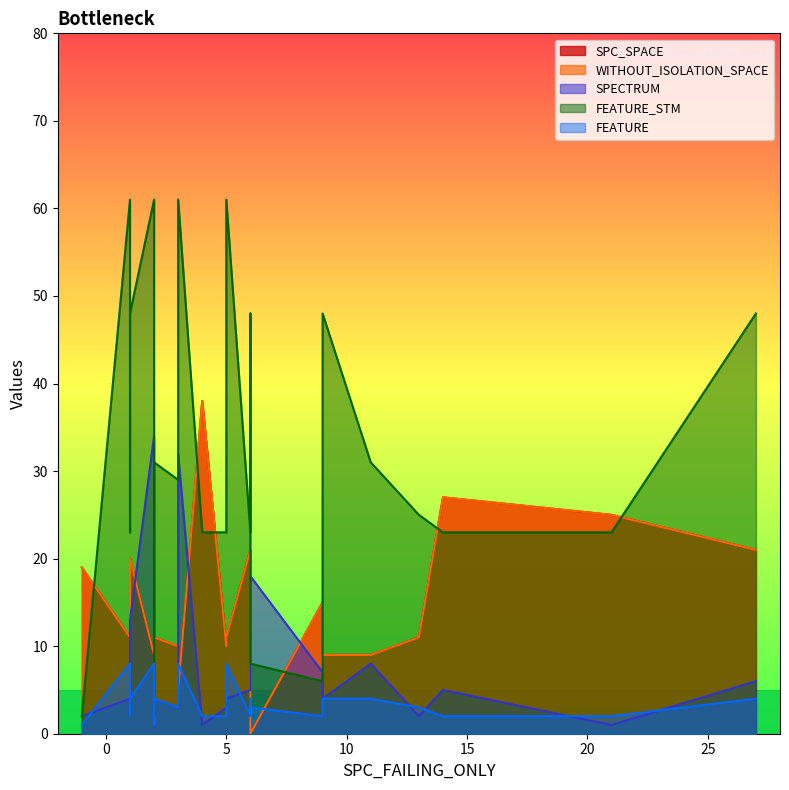

At which category is the sum across all series the highest?

2